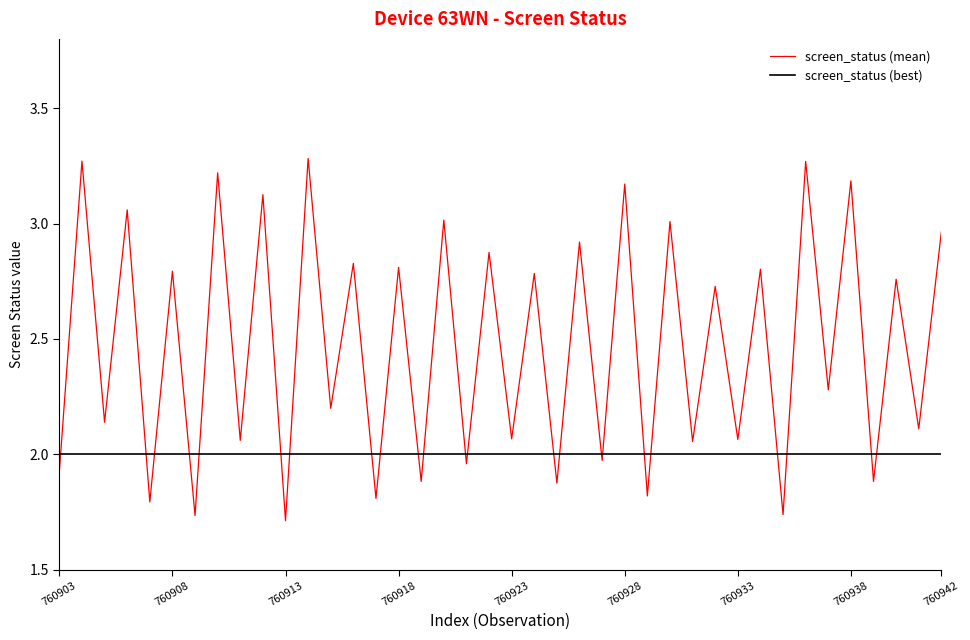

After their last crossing, which series has the higher values: screen_status (mean) or screen_status (best)?

screen_status (mean)